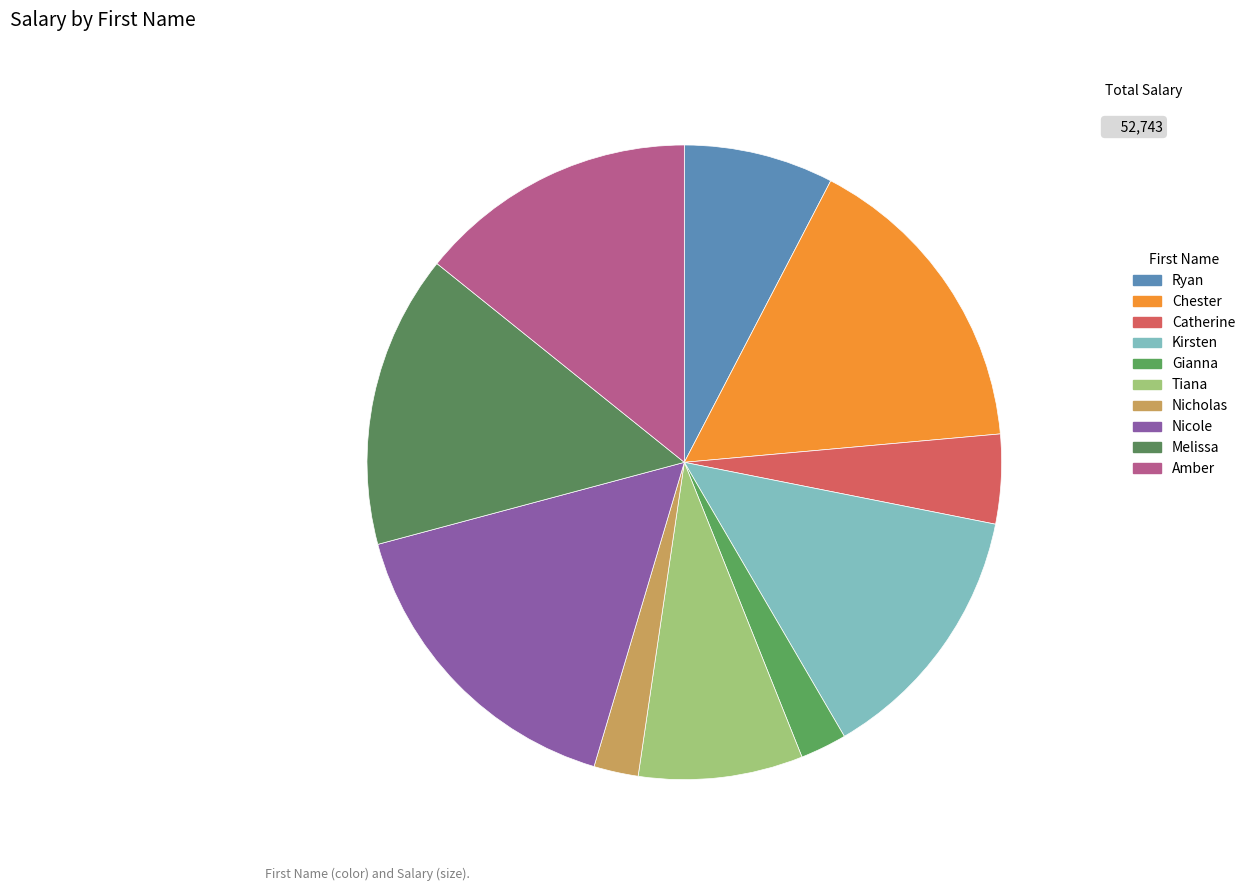

What is the largest slice in the pie chart?

Nicole